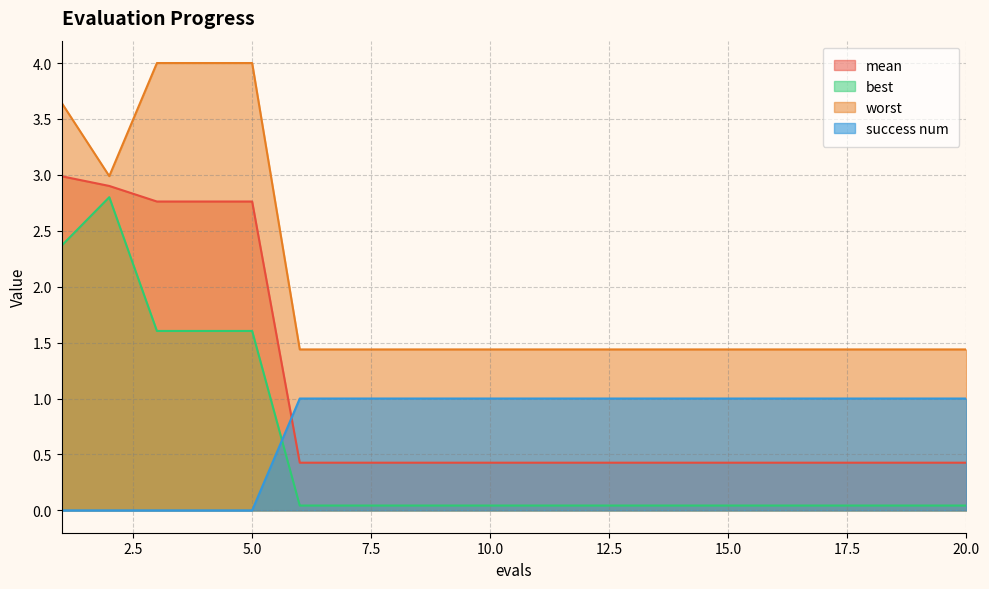

Between which two adjacent categories do success num and mean first intersect?

5 and 6